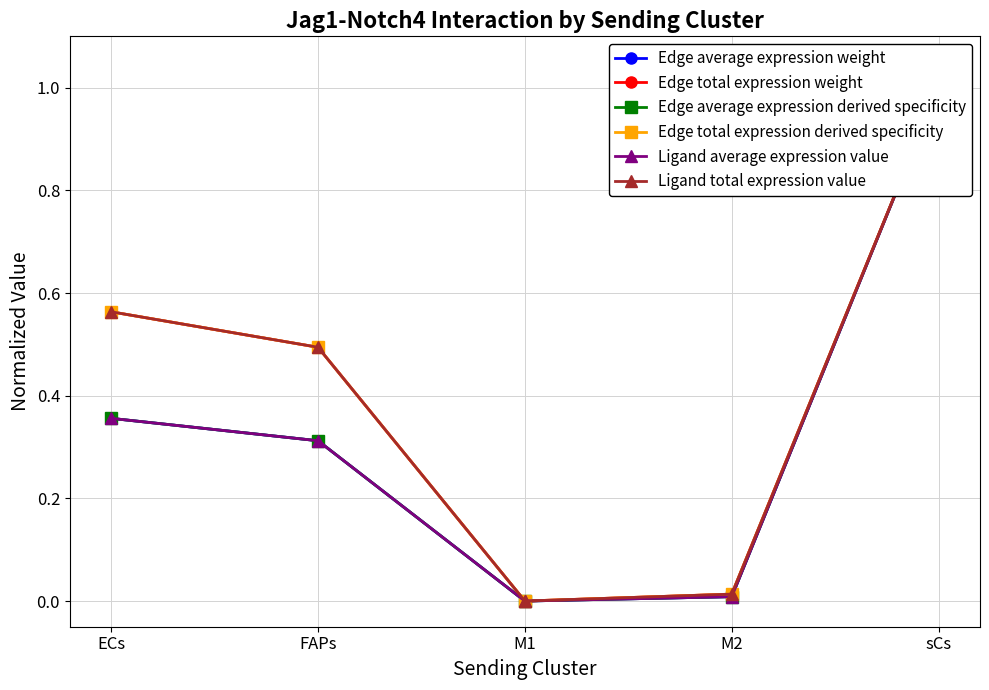

The value of Ligand total expression value at ECs is 0.4. True or false?

False